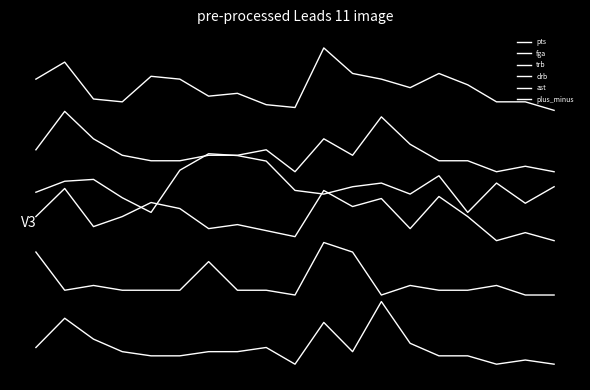

How many interior local peaks does the trb series have?

5